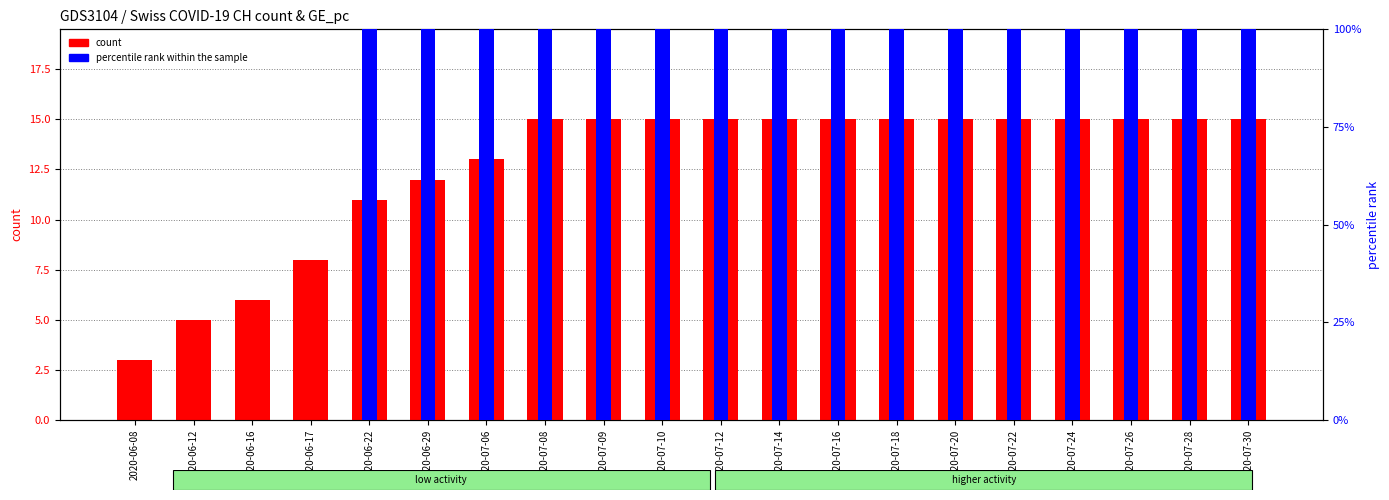

Which series has the widest spread of values?

percentile rank within the sample